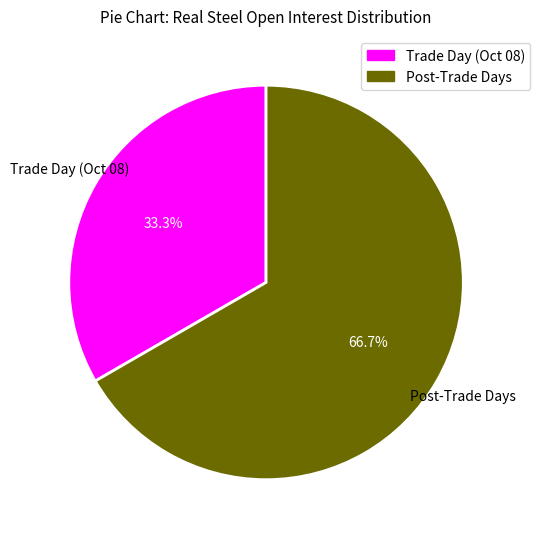

Is there any slice that represents more than half of the pie?

Yes